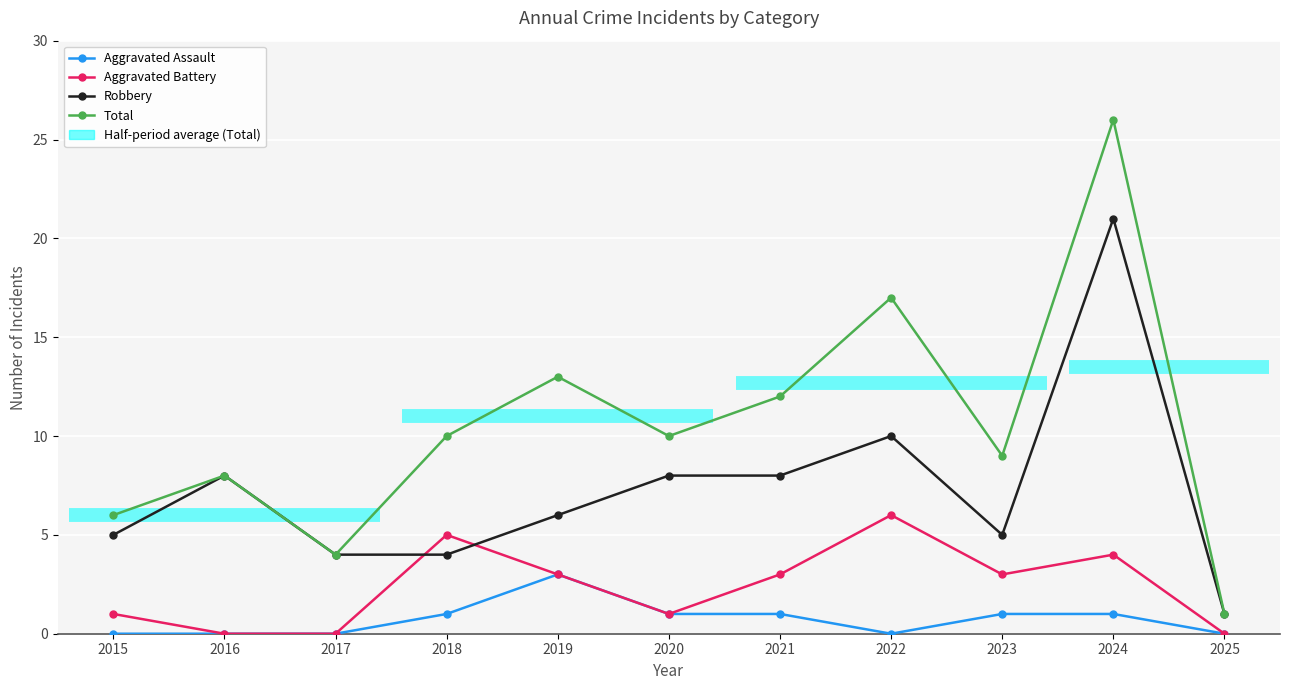

True or false: Robbery has a value of 5 at 2015.

True